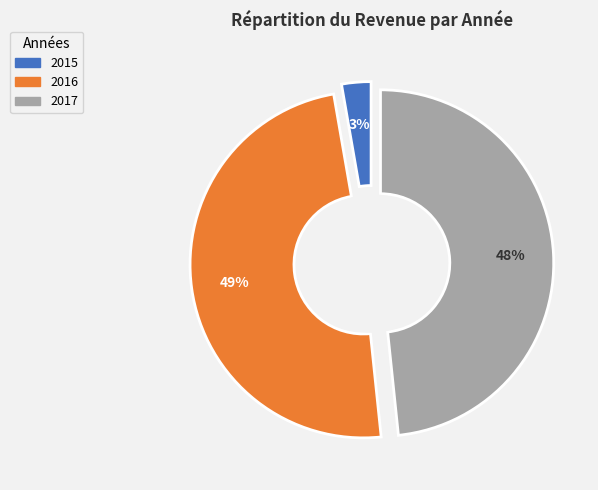

True or false: 2015 accounts for 3% of the total.

True